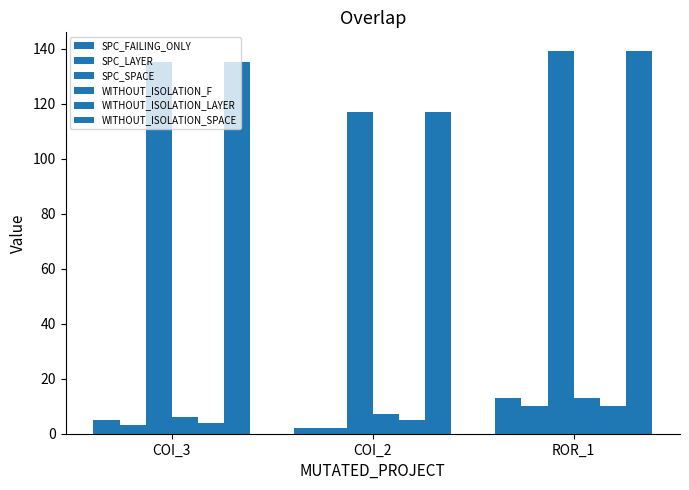

What is the difference between the SPC_LAYER values at COI_2 and COI_3?

1